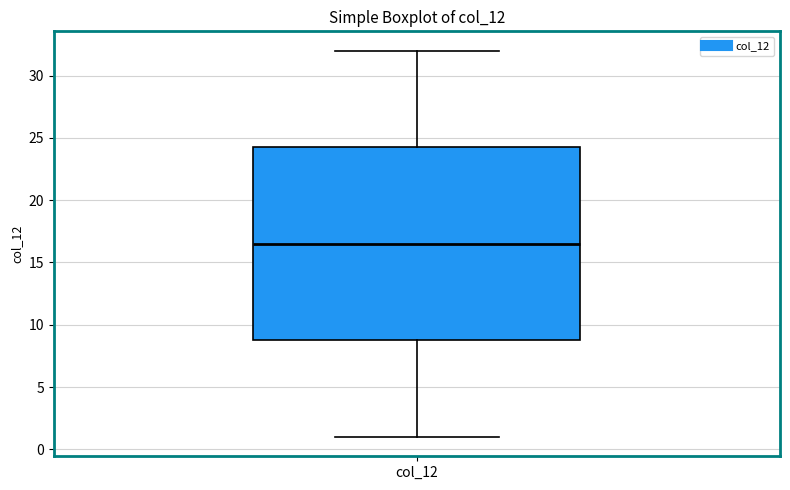

Read this box plot against the y-axis: the position of the median line, the range covered by the box, and the ends of both whiskers. The values are not printed on the chart, so give them approximately, as read against the axis.

median 16.5, box 9.0 to 24.5, whiskers 1.0 to 32.0